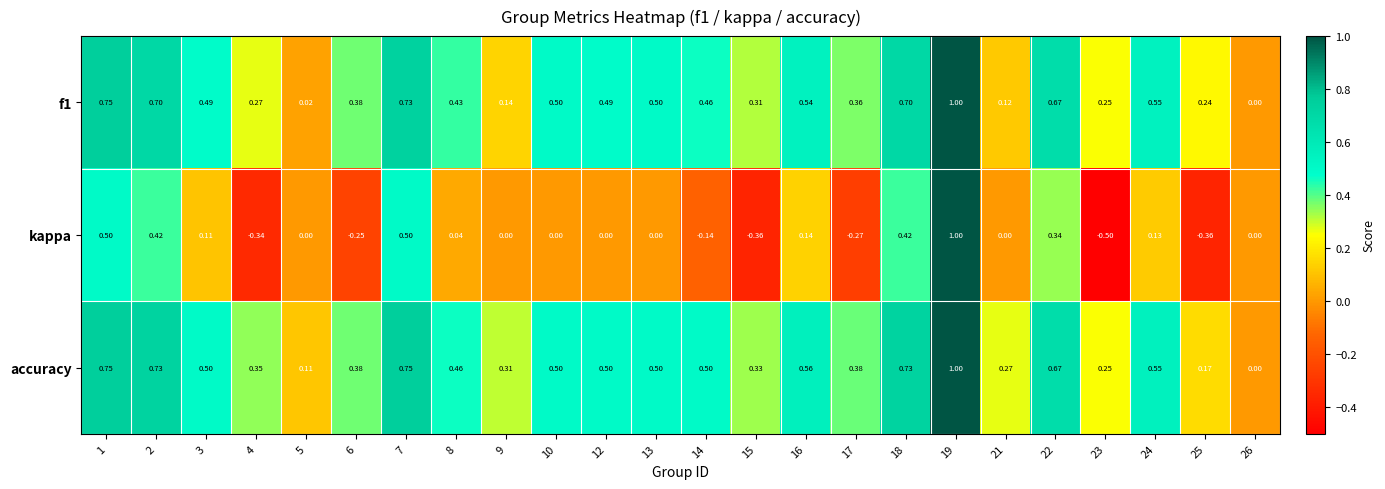

Between 1 and 4, which series saw the biggest shift?

kappa